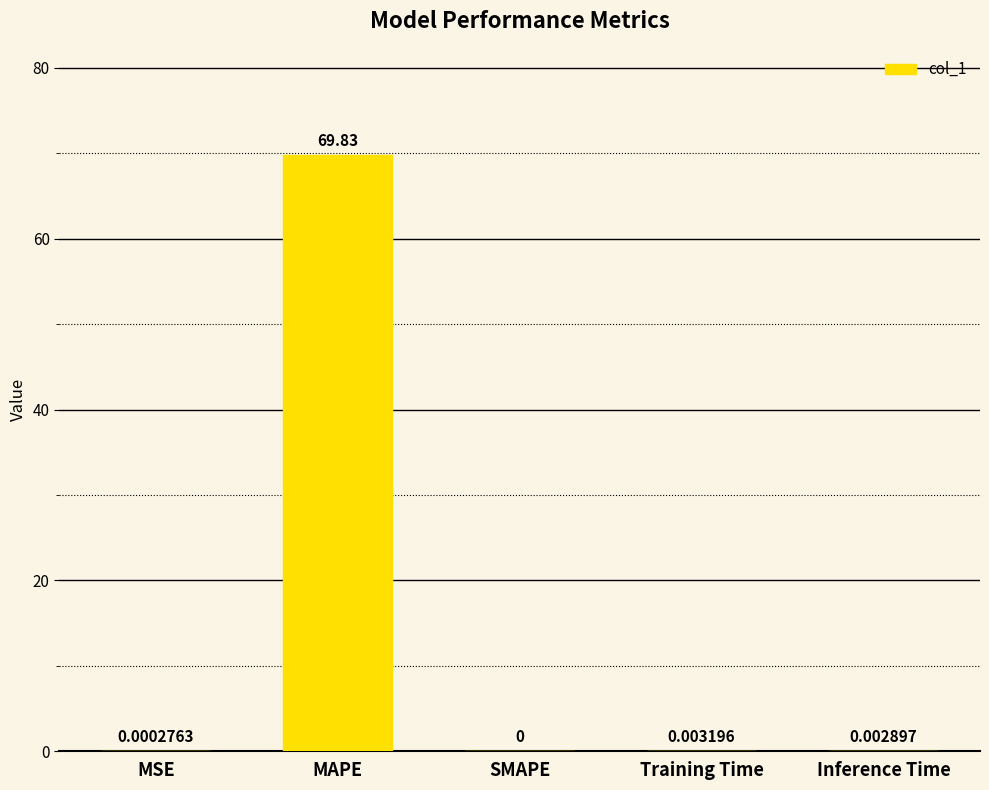

Between Training Time and Inference Time, which is larger?

Training Time